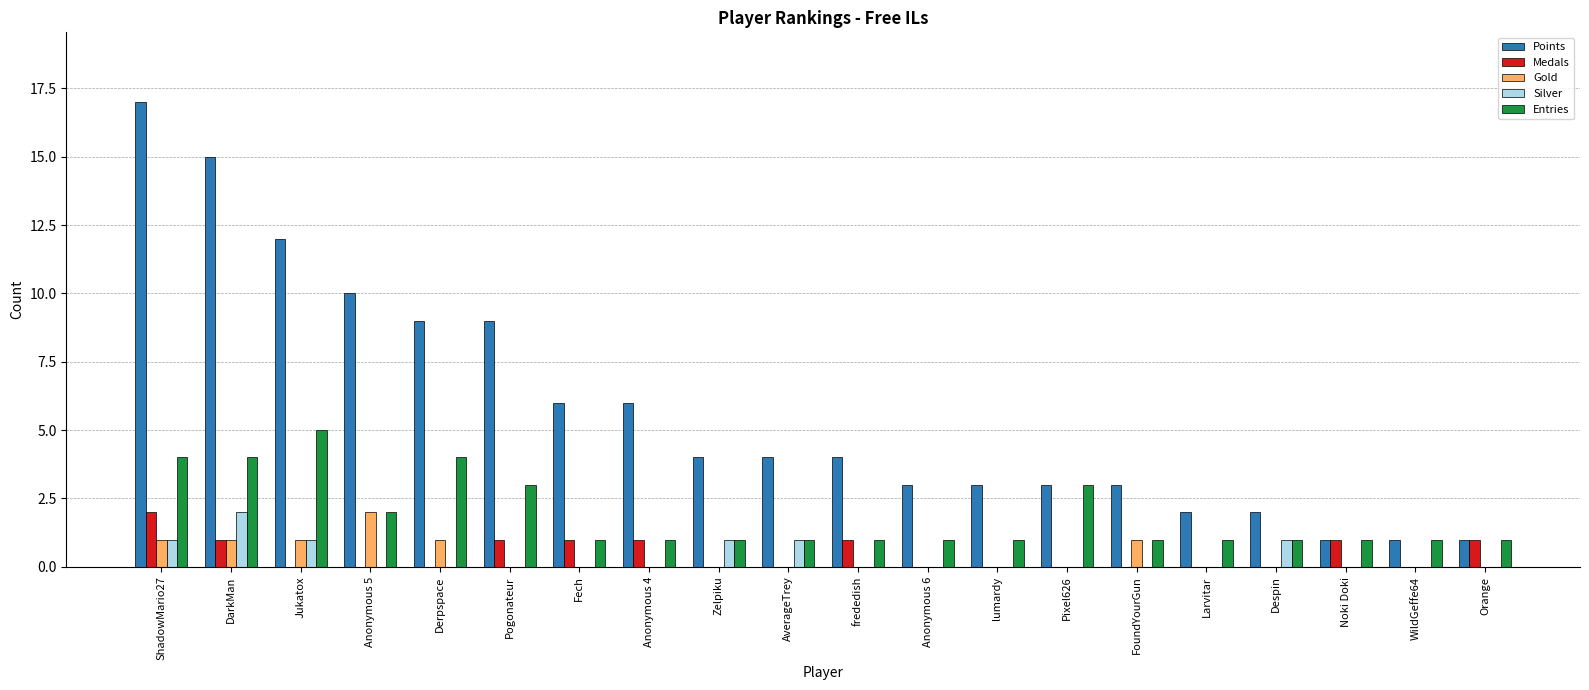

Are the bars grouped side by side (vs. stacked)?

Yes